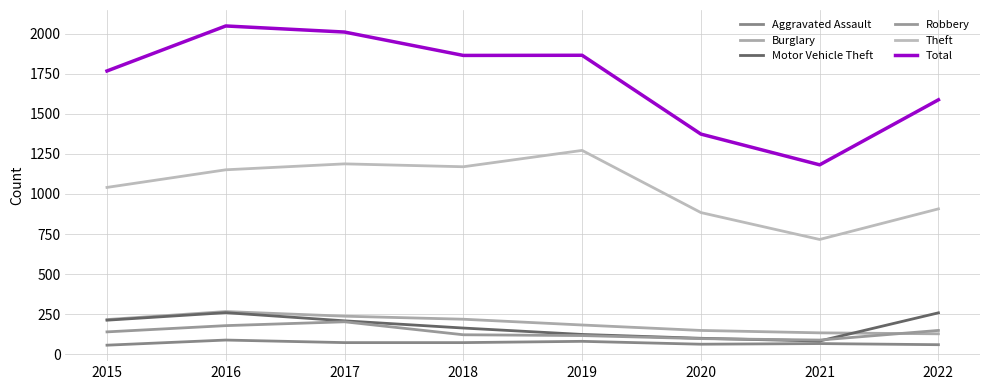

Rank the series at 2018 from highest to lowest value.

Total, Theft, Burglary, Motor Vehicle Theft, Robbery, Aggravated Assault